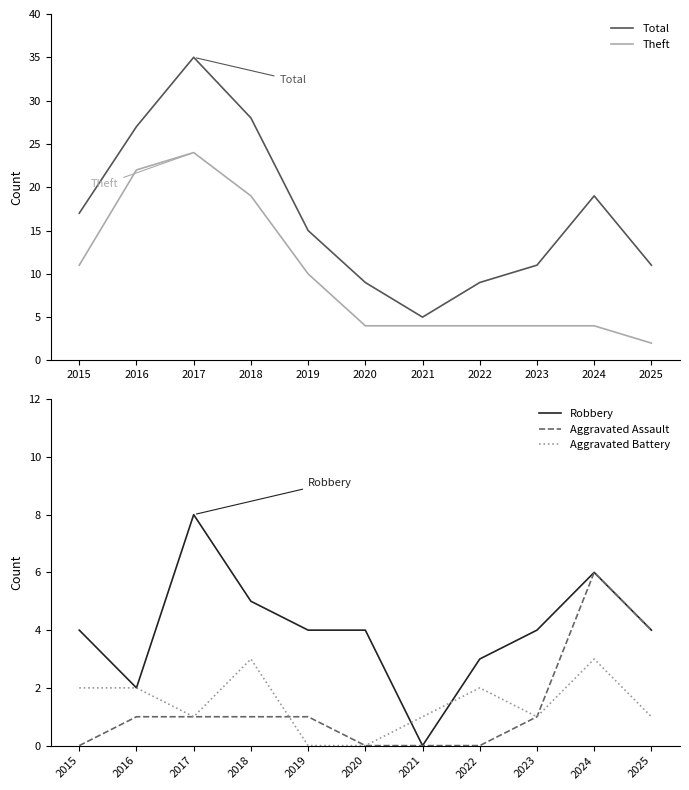

How many interior local peaks does the Robbery series have?

2